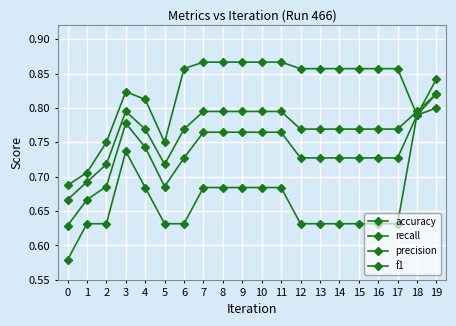

How many lines are shown in the chart?

4